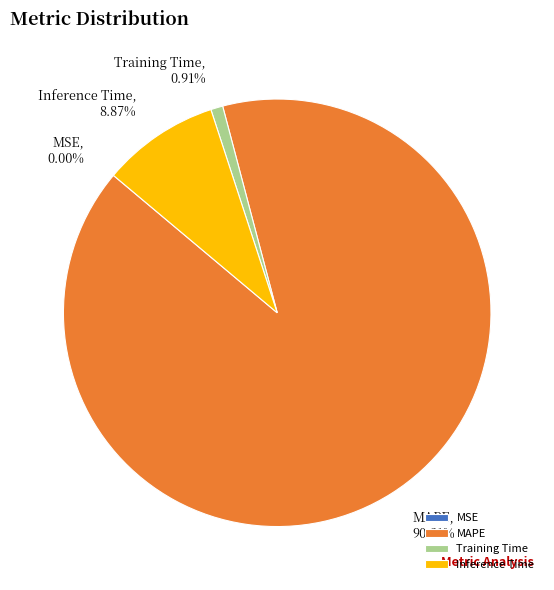

What is the majority slice?

MAPE